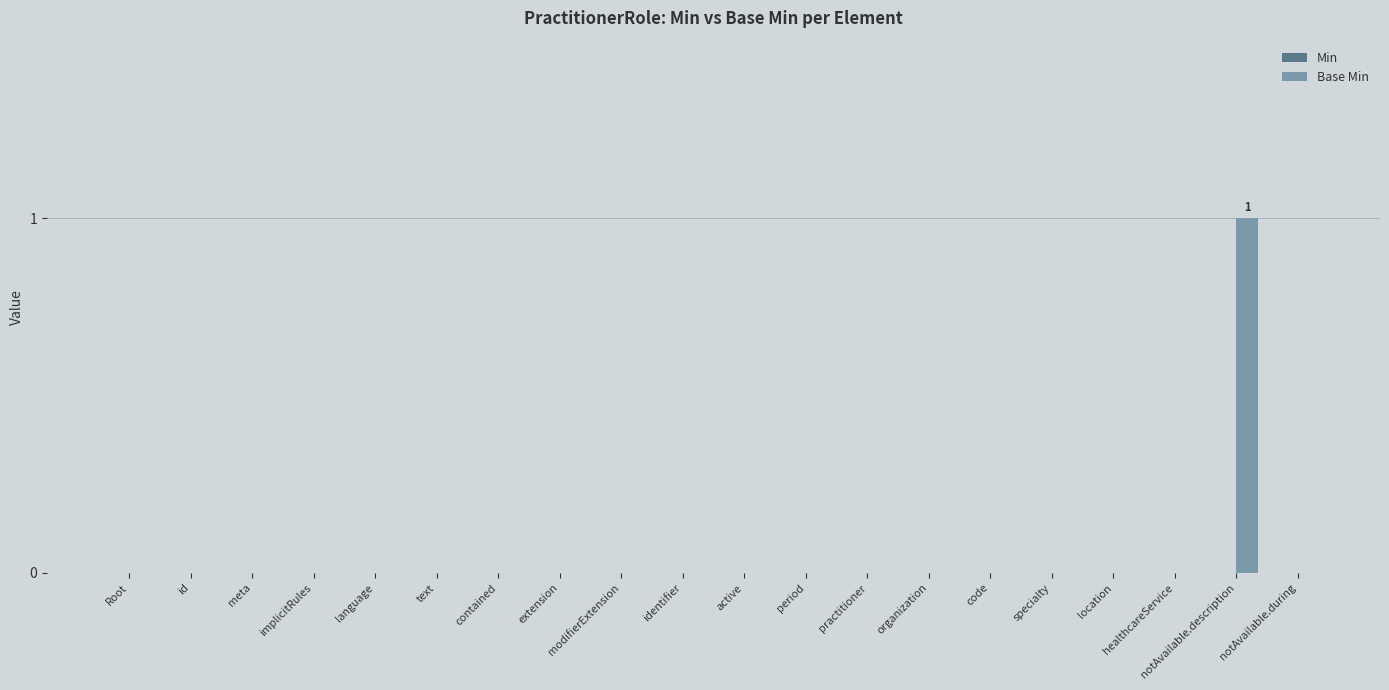

Which label corresponds to the largest value in the chart?

notAvailable.description